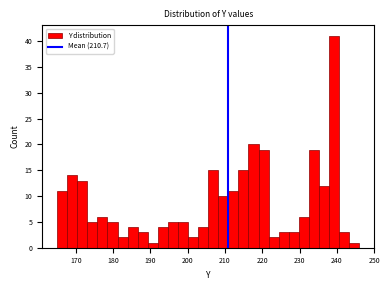

Read against the x-axis, roughly where is the centre of the tallest bar?

239